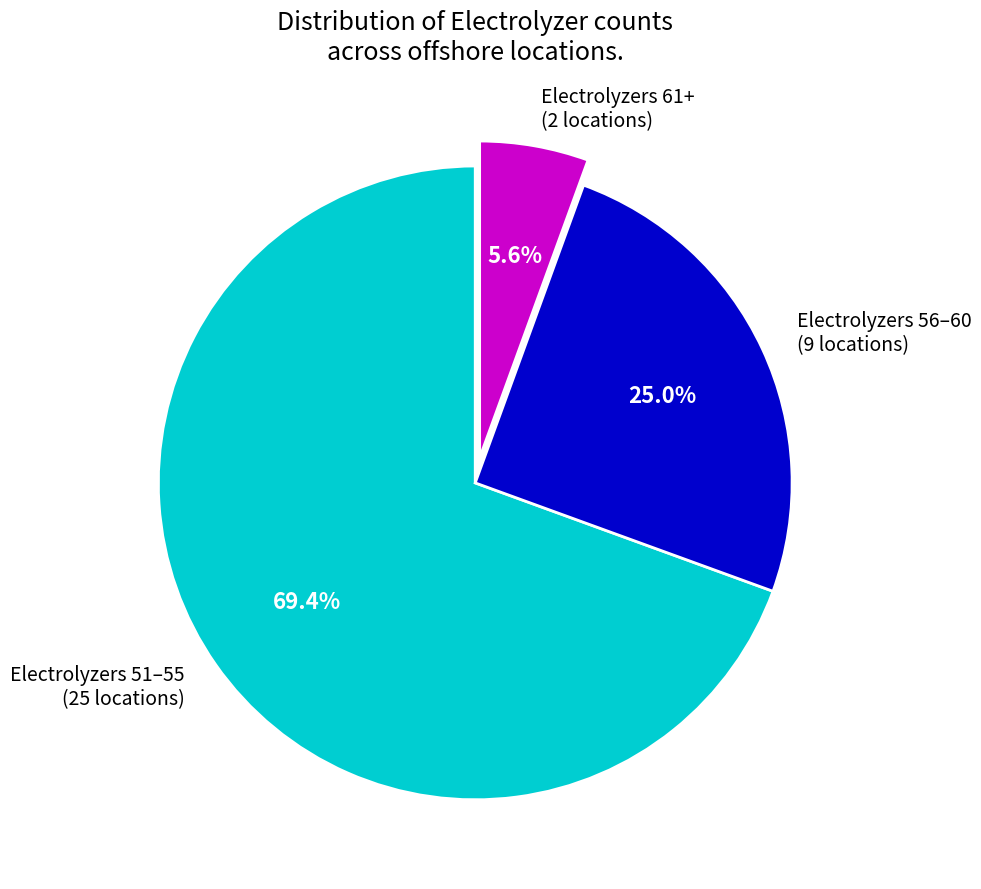

Is there a majority slice in this chart?

Yes